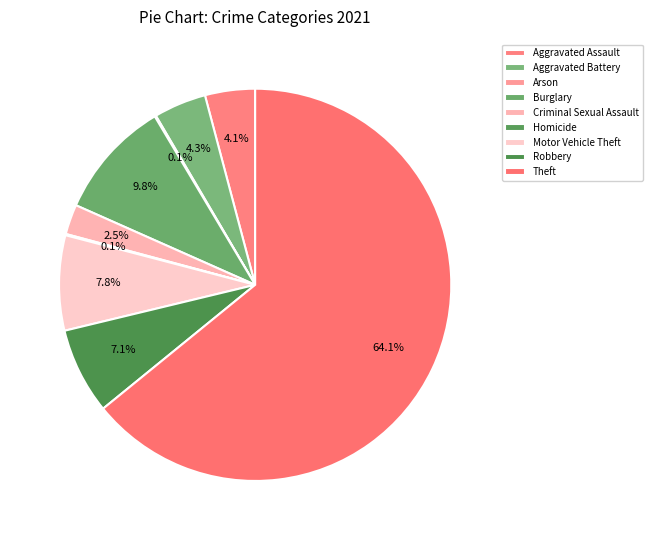

Which slice is the largest?

Theft